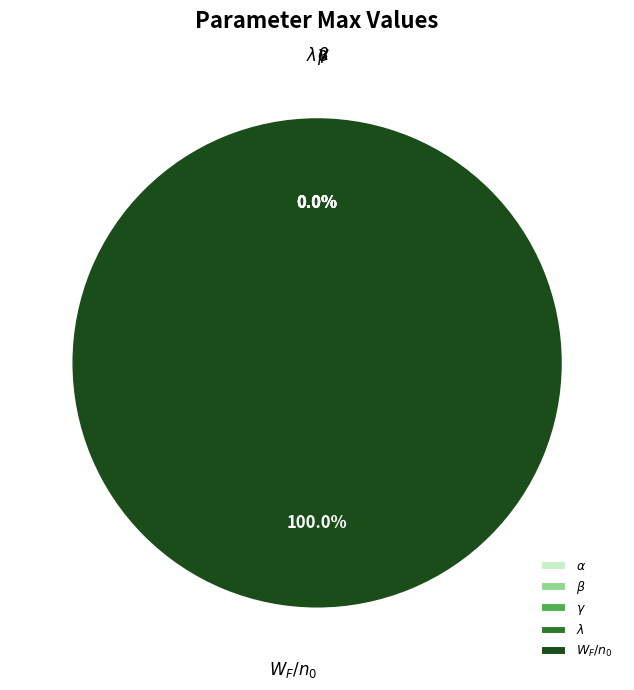

Which category has the smallest portion of the pie?

$\alpha$